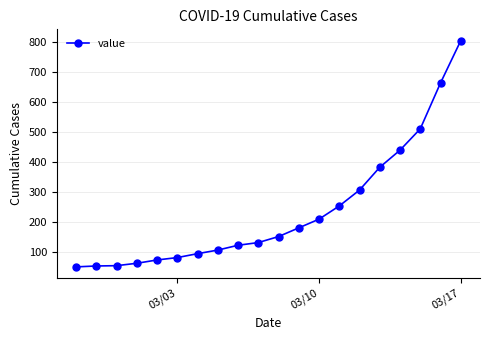

What is the greatest value displayed?

804